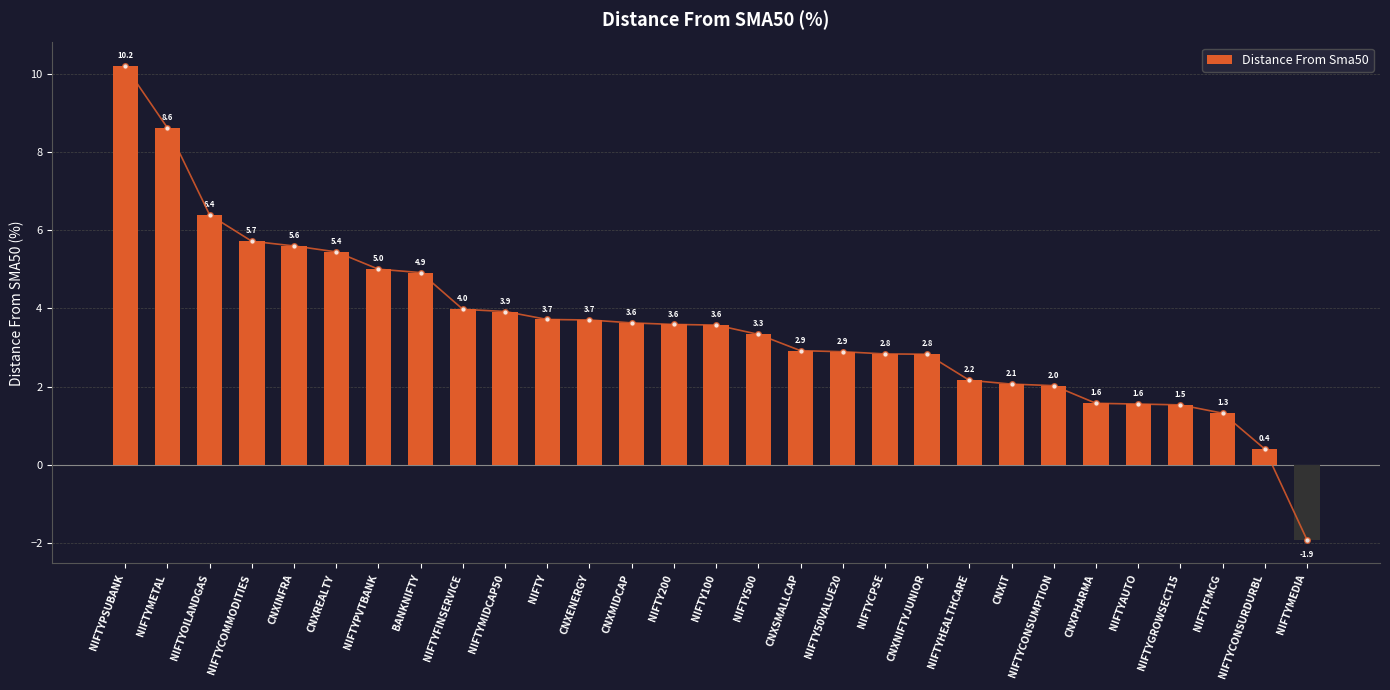

What is the label of the 23rd bar from the right?

NIFTYPVTBANK